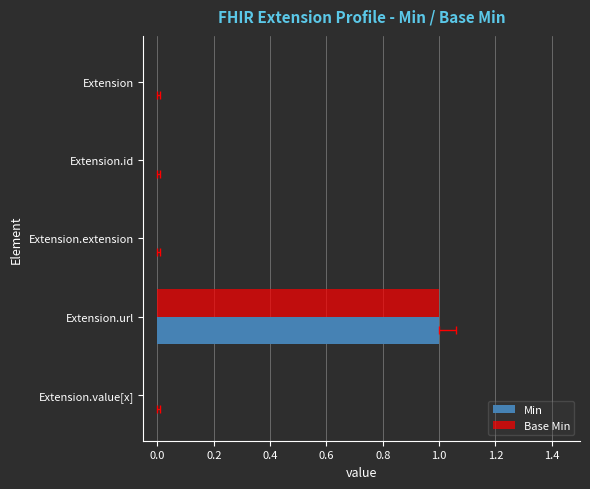

Rank the series by their maximum value, from highest to lowest.

Min, Base Min